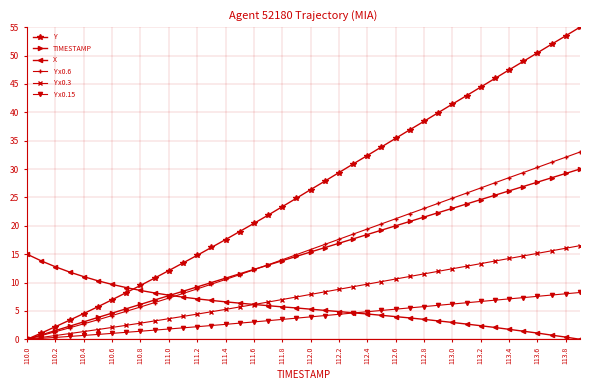

True or false: Y has more than 0 points higher than both neighbors.

False